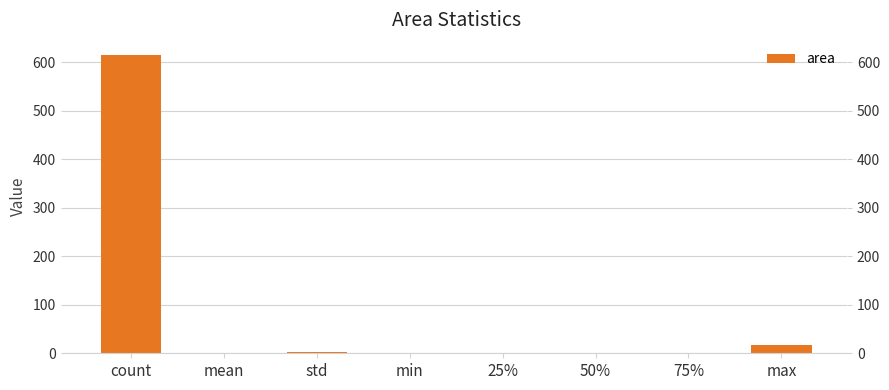

At which label is the value closest to 307?

max